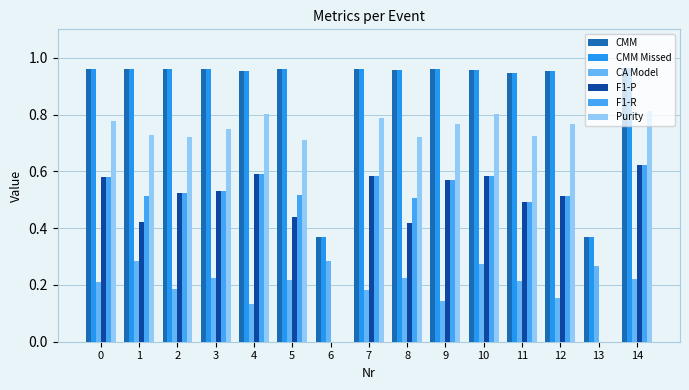

How many groups of bars are there?

15